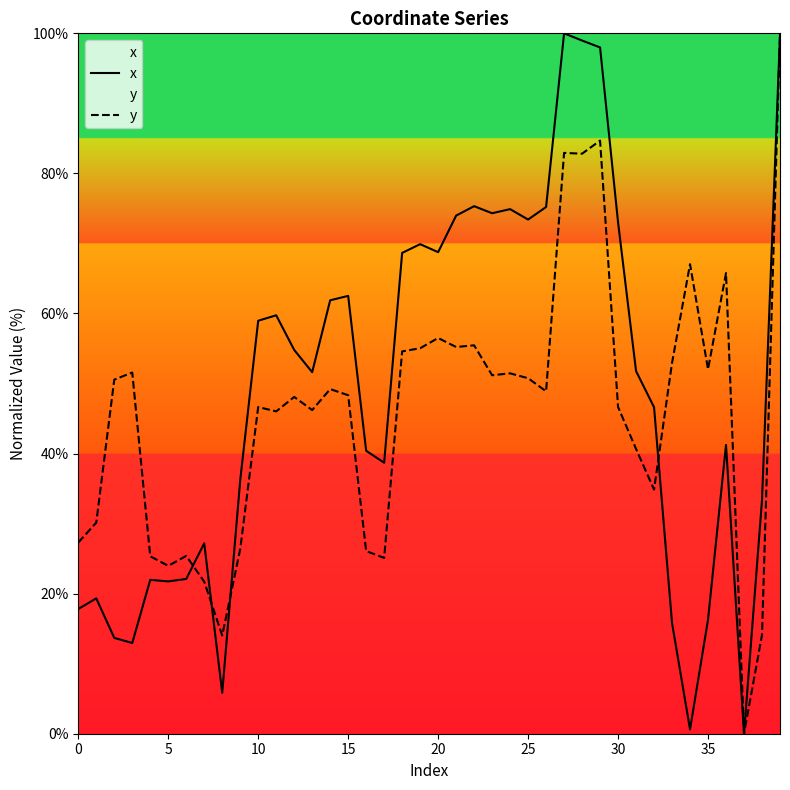

At 14, list the series in order from smallest to largest.

y, x